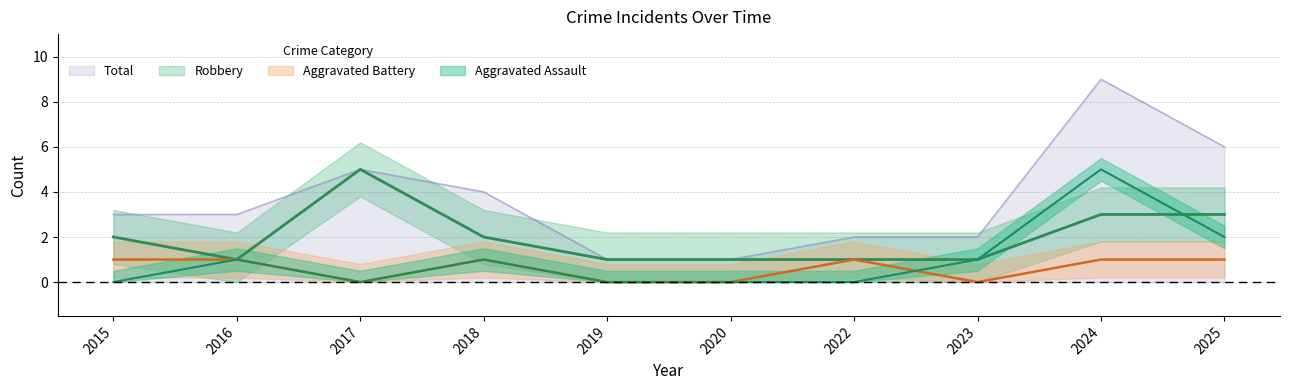

Is it true that Aggravated Battery equals 1 at 2018?

True